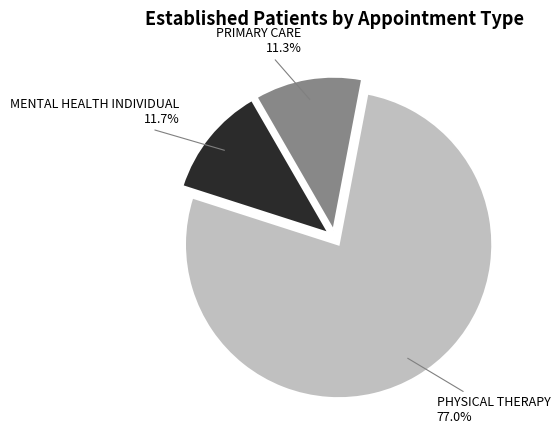

Is there a majority slice in this chart?

Yes